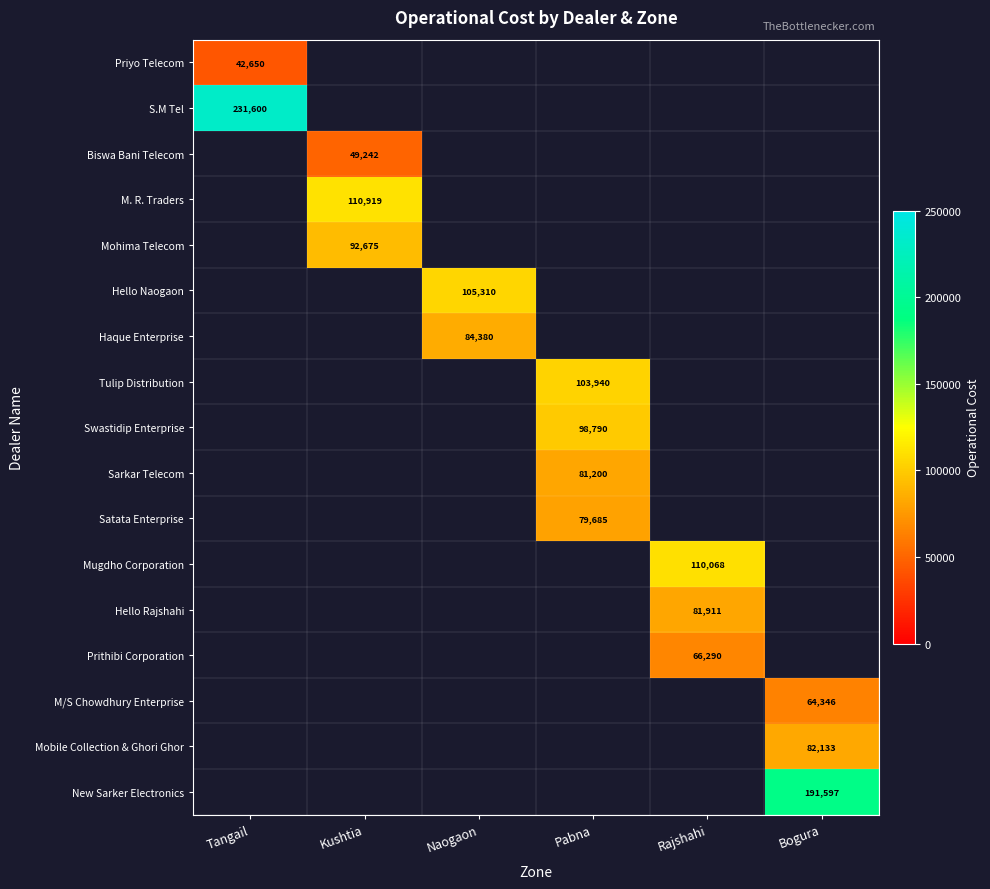

How many categories are shown in the chart?

6